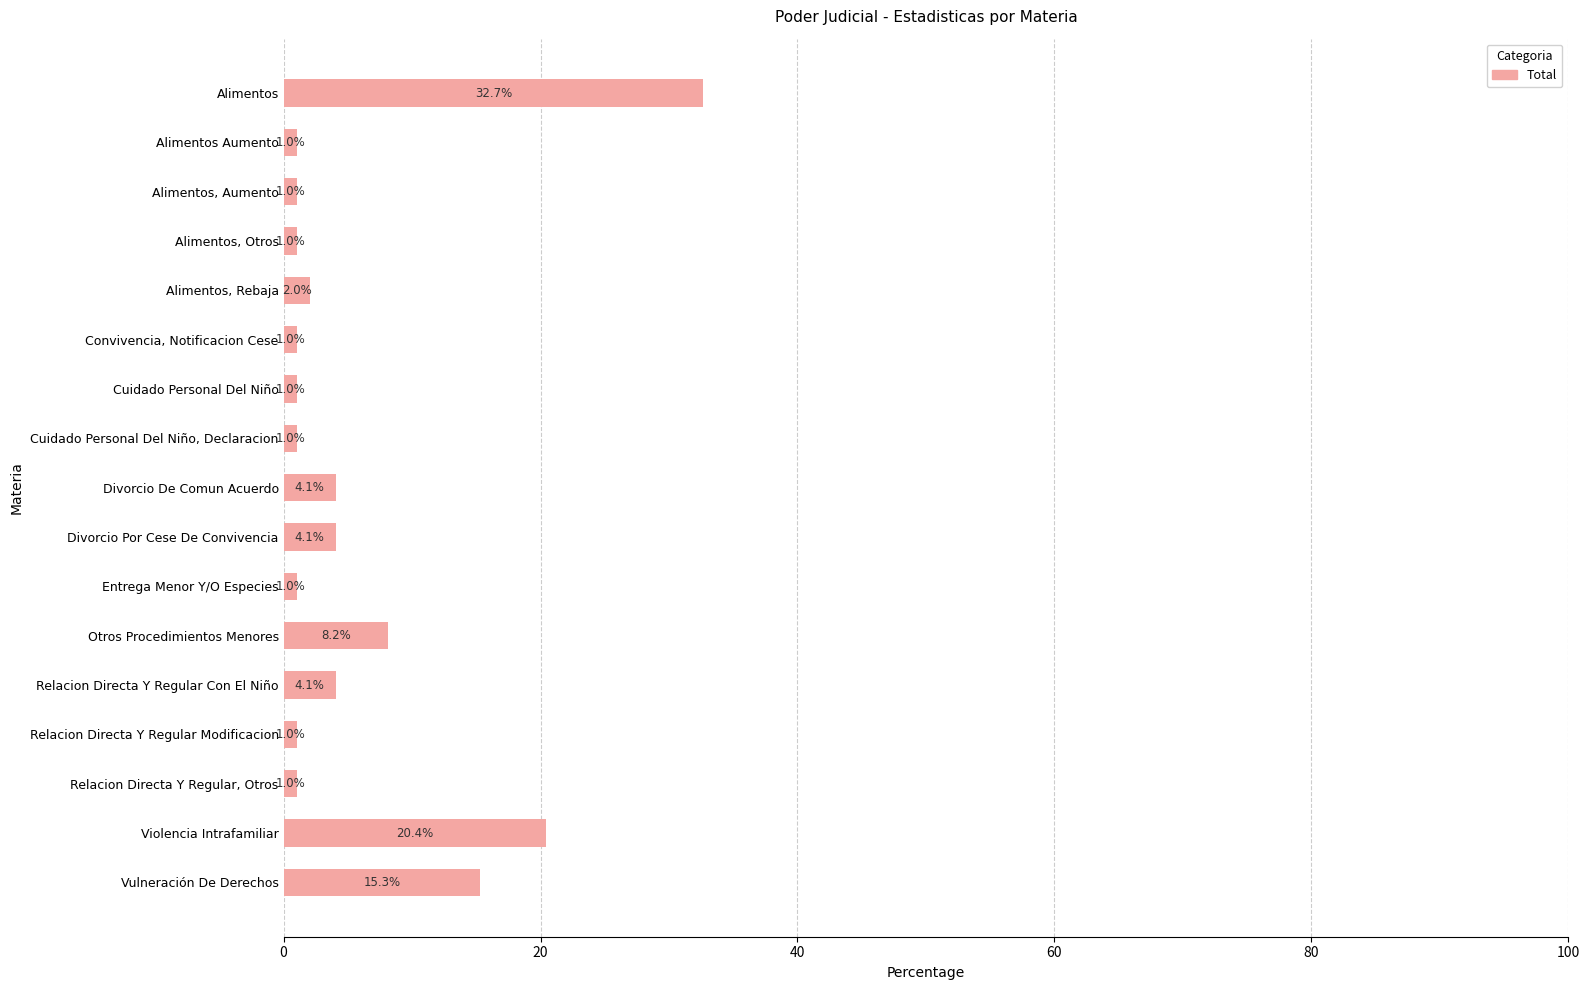

The chart shows a value of 1.0 at Cuidado Personal Del Niño, Declaracion. True or false?

True